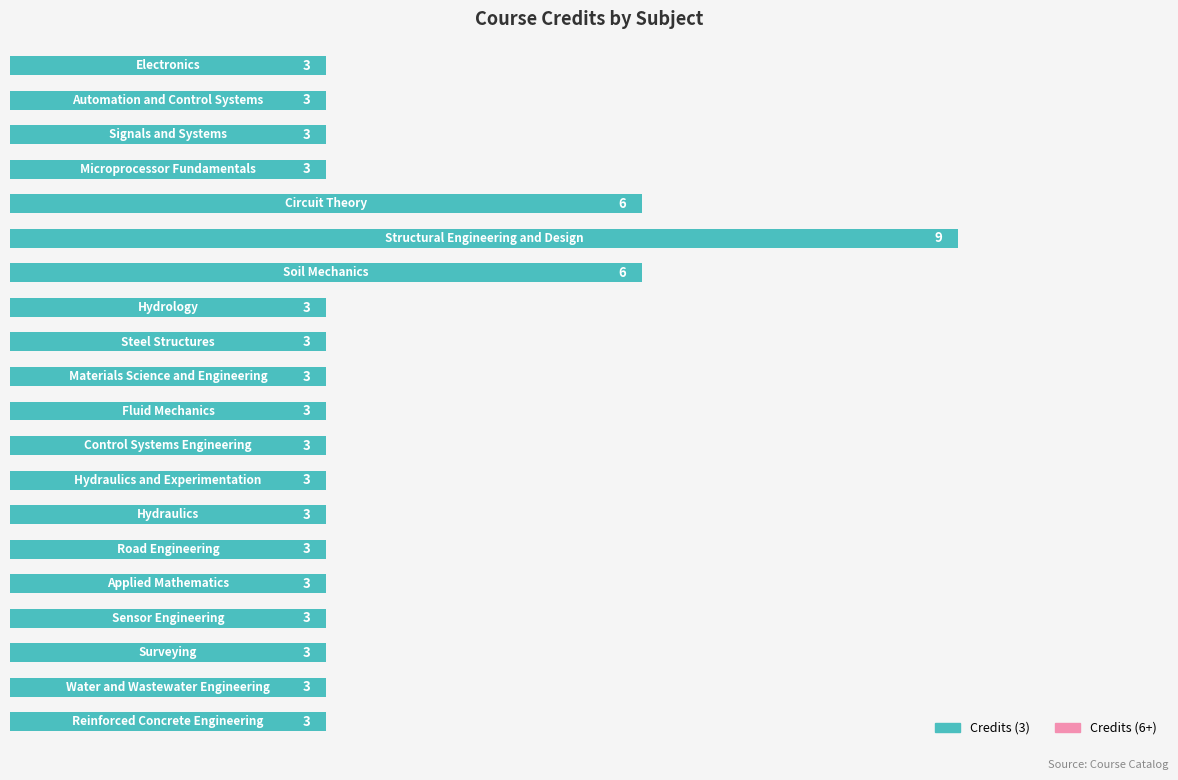

What is the value of the 20th bar from the top?

3